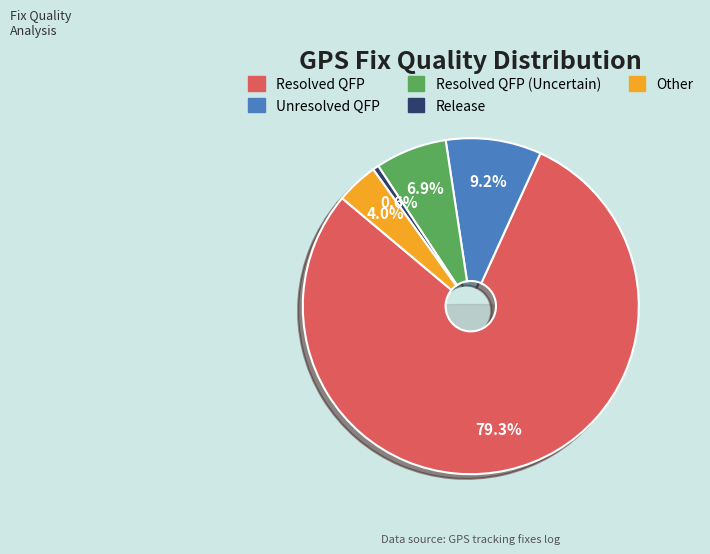

What is the ratio of the value at Release to the value at Unresolved QFP?

0.1